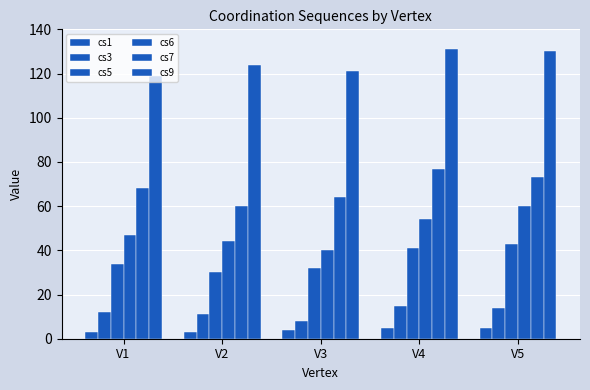

How many data points in cs6 are less than 47?

2